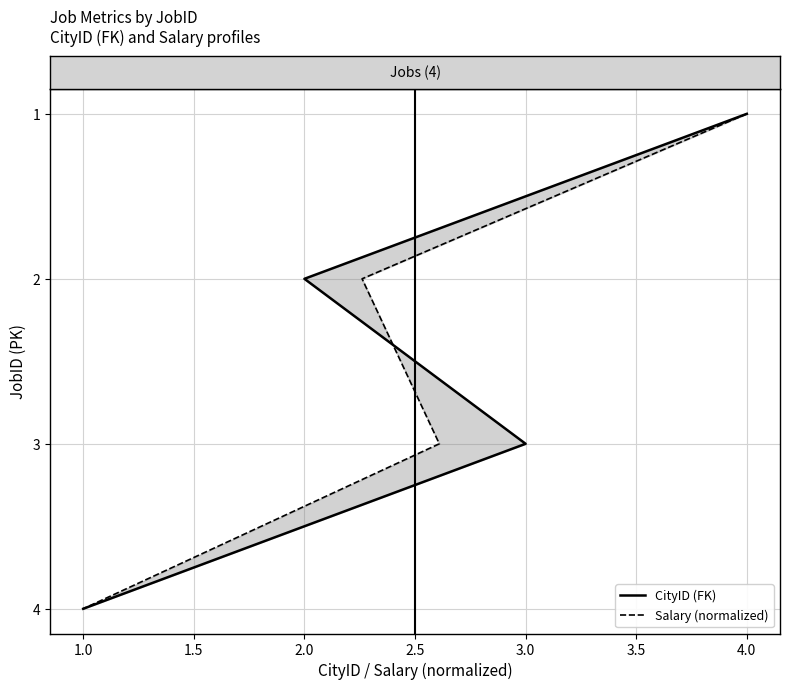

True or false: CityID (FK) has a value of 3 at 1.5.

True